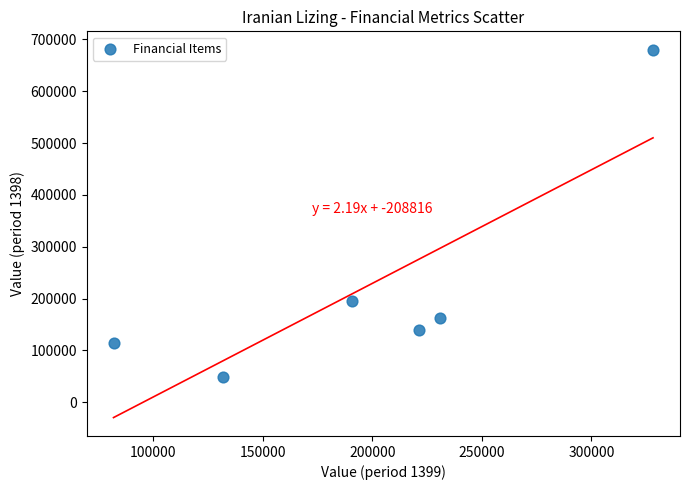

What Y value in the scatter plot is closest to 364571?

196224